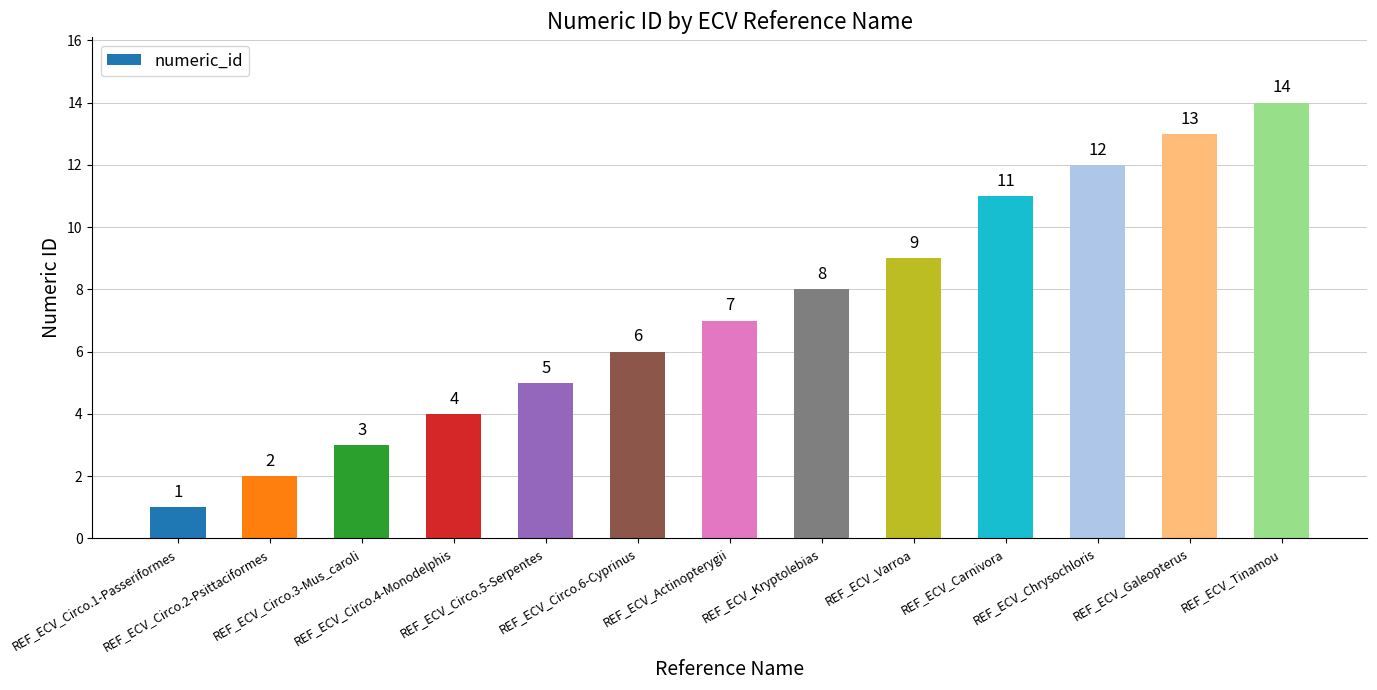

List the labels in order of value, smallest first.

REF_ECV_Circo.1-Passeriformes, REF_ECV_Circo.2-Psittaciformes, REF_ECV_Circo.3-Mus_caroli, REF_ECV_Circo.4-Monodelphis, REF_ECV_Circo.5-Serpentes, REF_ECV_Circo.6-Cyprinus, REF_ECV_Actinopterygii, REF_ECV_Kryptolebias, REF_ECV_Varroa, REF_ECV_Carnivora, REF_ECV_Chrysochloris, REF_ECV_Galeopterus, REF_ECV_Tinamou